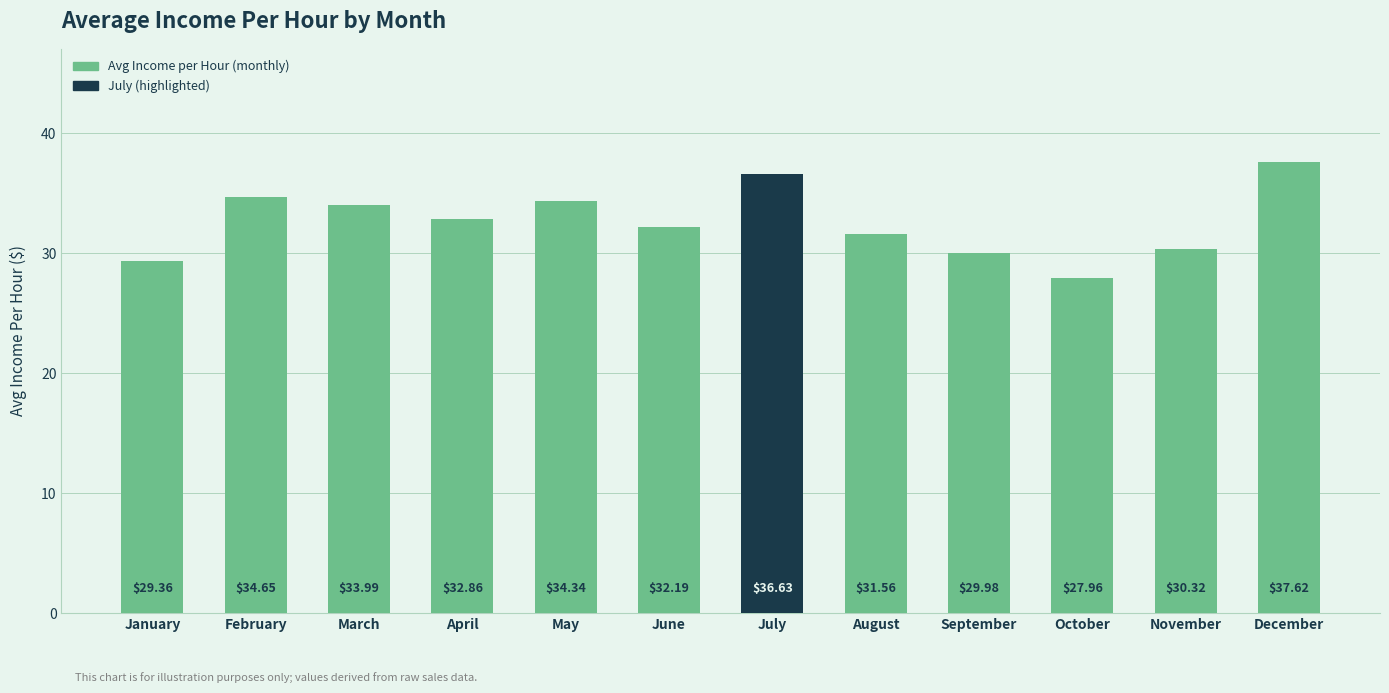

What is the difference between the values at February and March?

0.7